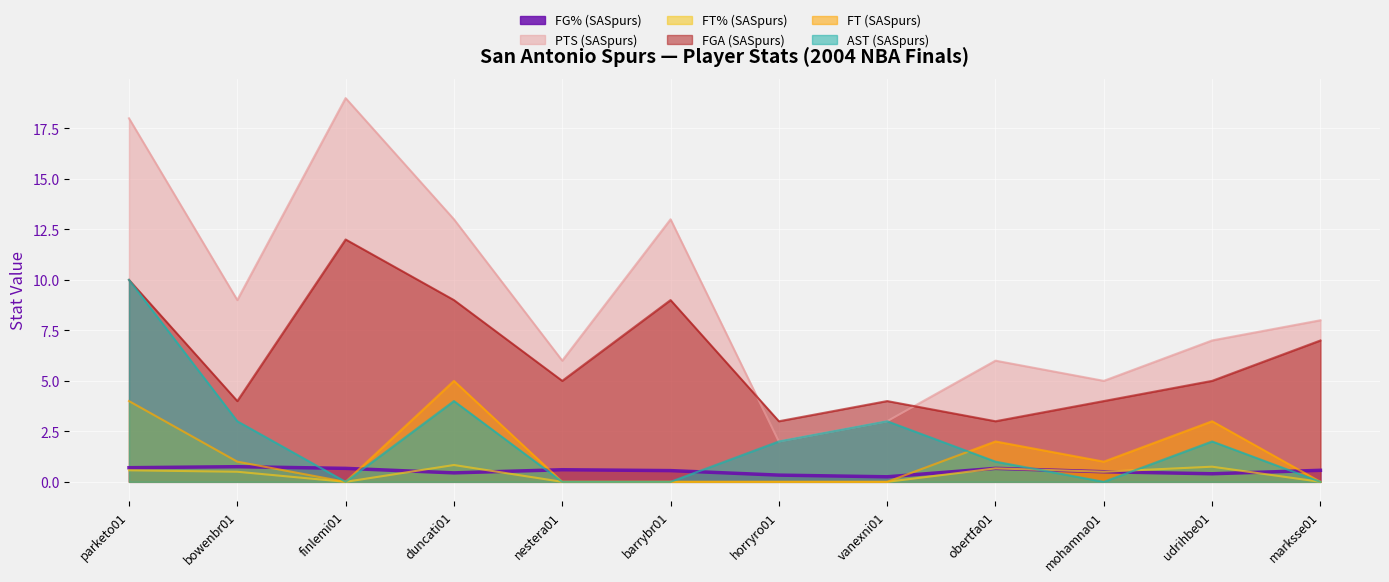

What is the difference between the second highest and second lowest values in the FT% (SASpurs) series?

0.8